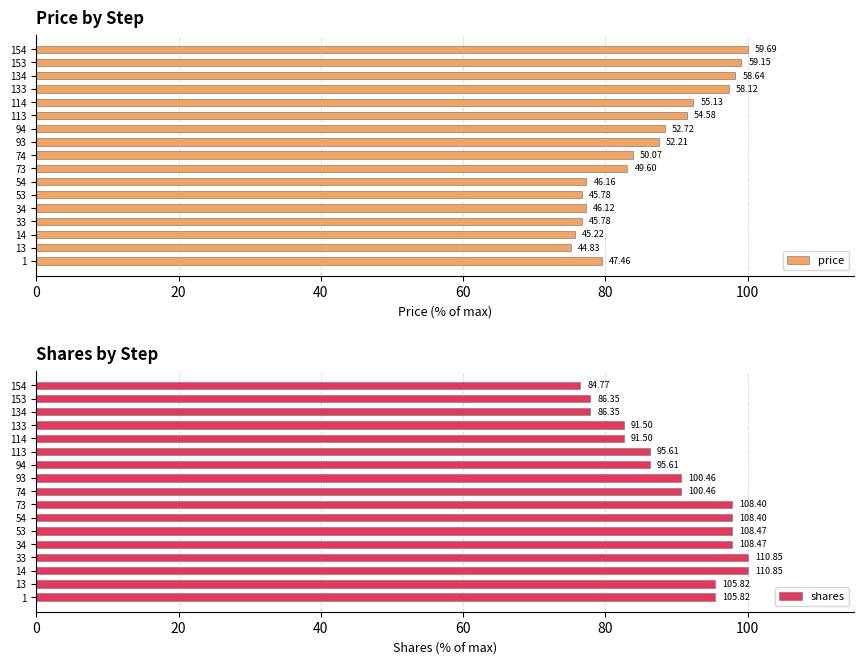

What is the difference between the maximum and minimum values in the shares series?

23.5